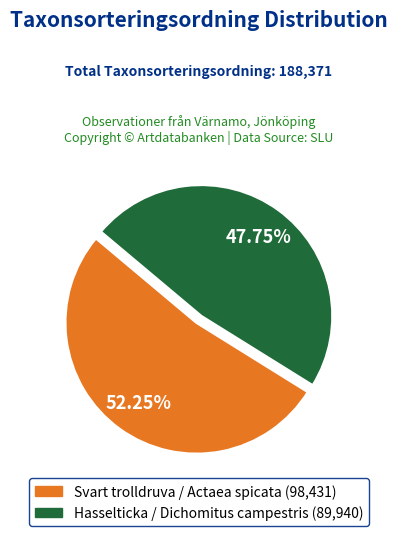

To the nearest percent, what is the average slice percentage?

50%